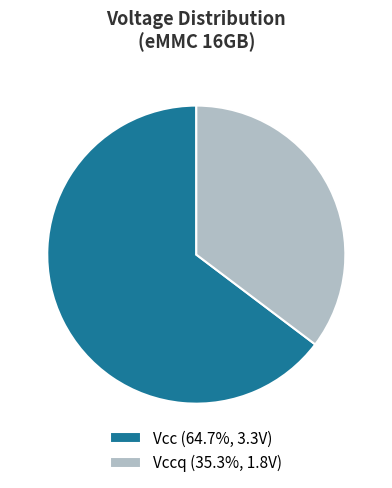

Is there any slice that represents more than half of the pie?

Yes